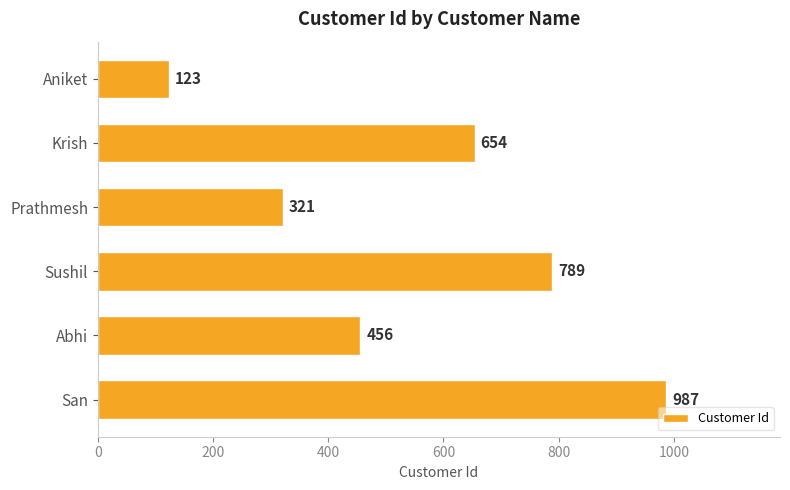

What is the smallest value displayed?

123